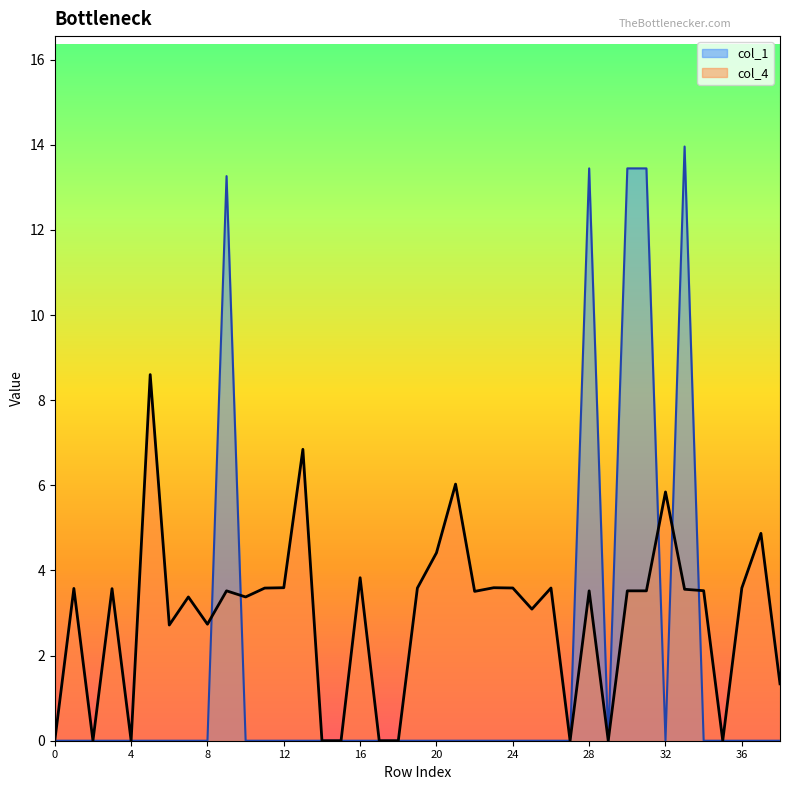

True or false: col_1 and col_4 intersect in this chart.

True